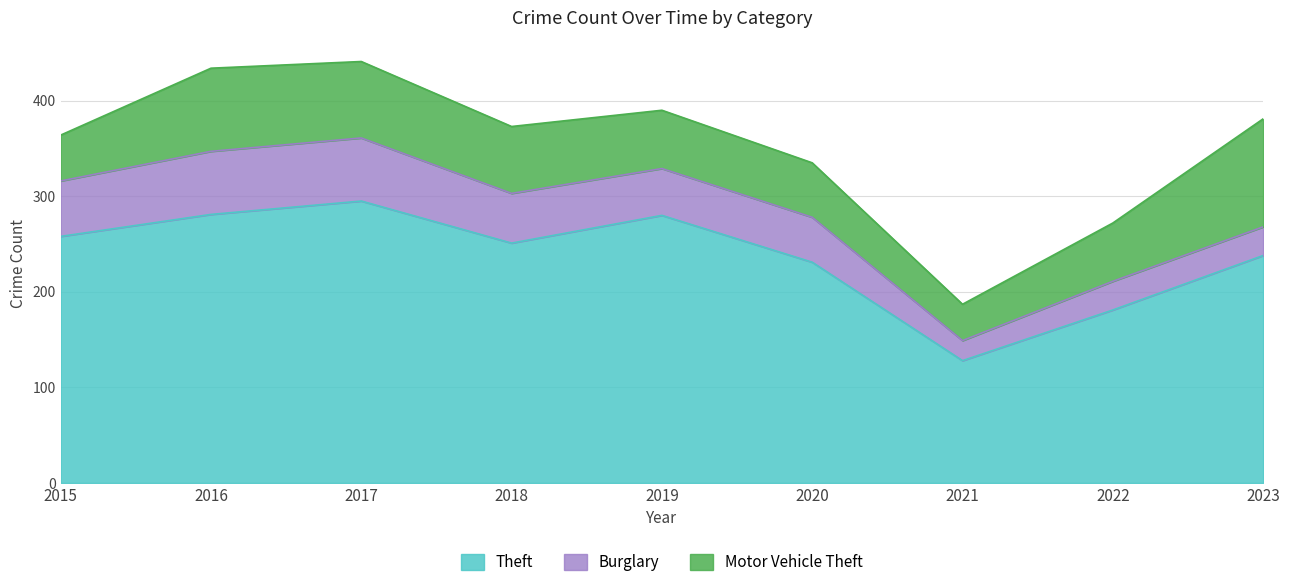

What is the difference between the maximum and minimum values in the Theft series?

167